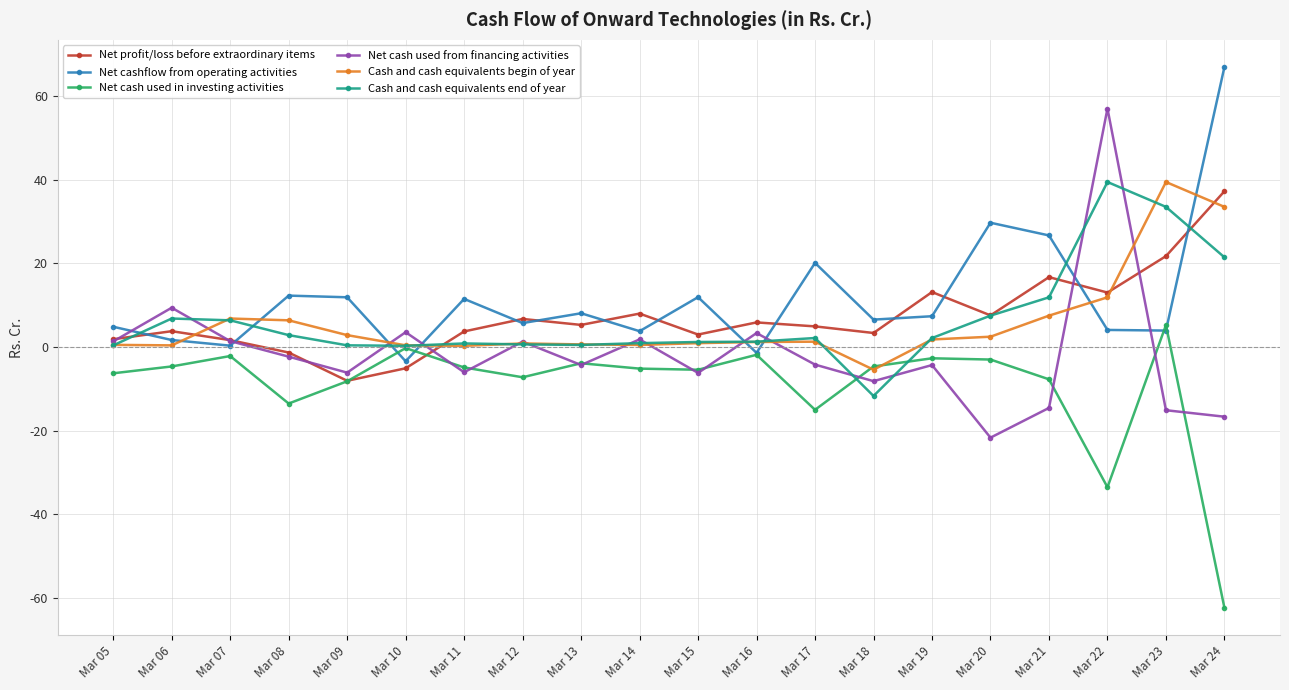

What is the difference between the highest and lowest values at Mar 17?

35.1